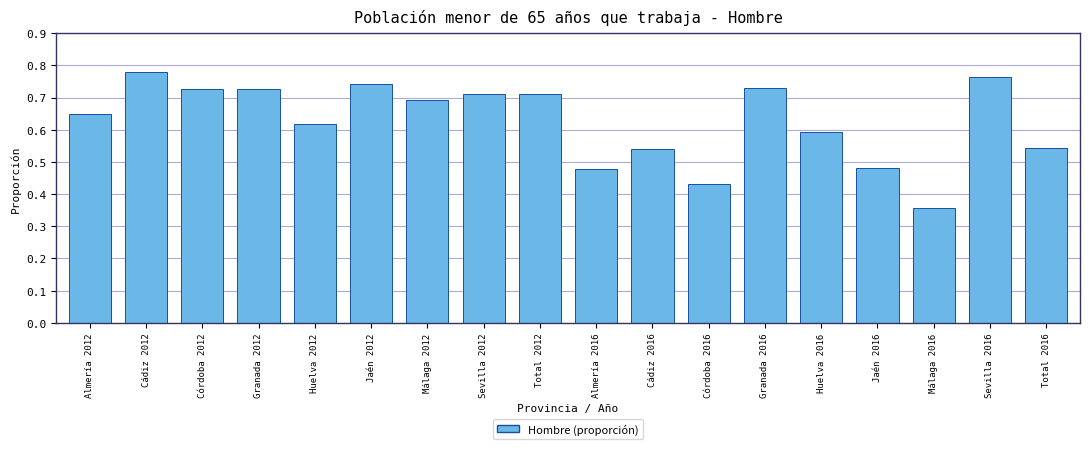

Between Sevilla 2012 and Huelva 2012, which is larger?

Sevilla 2012